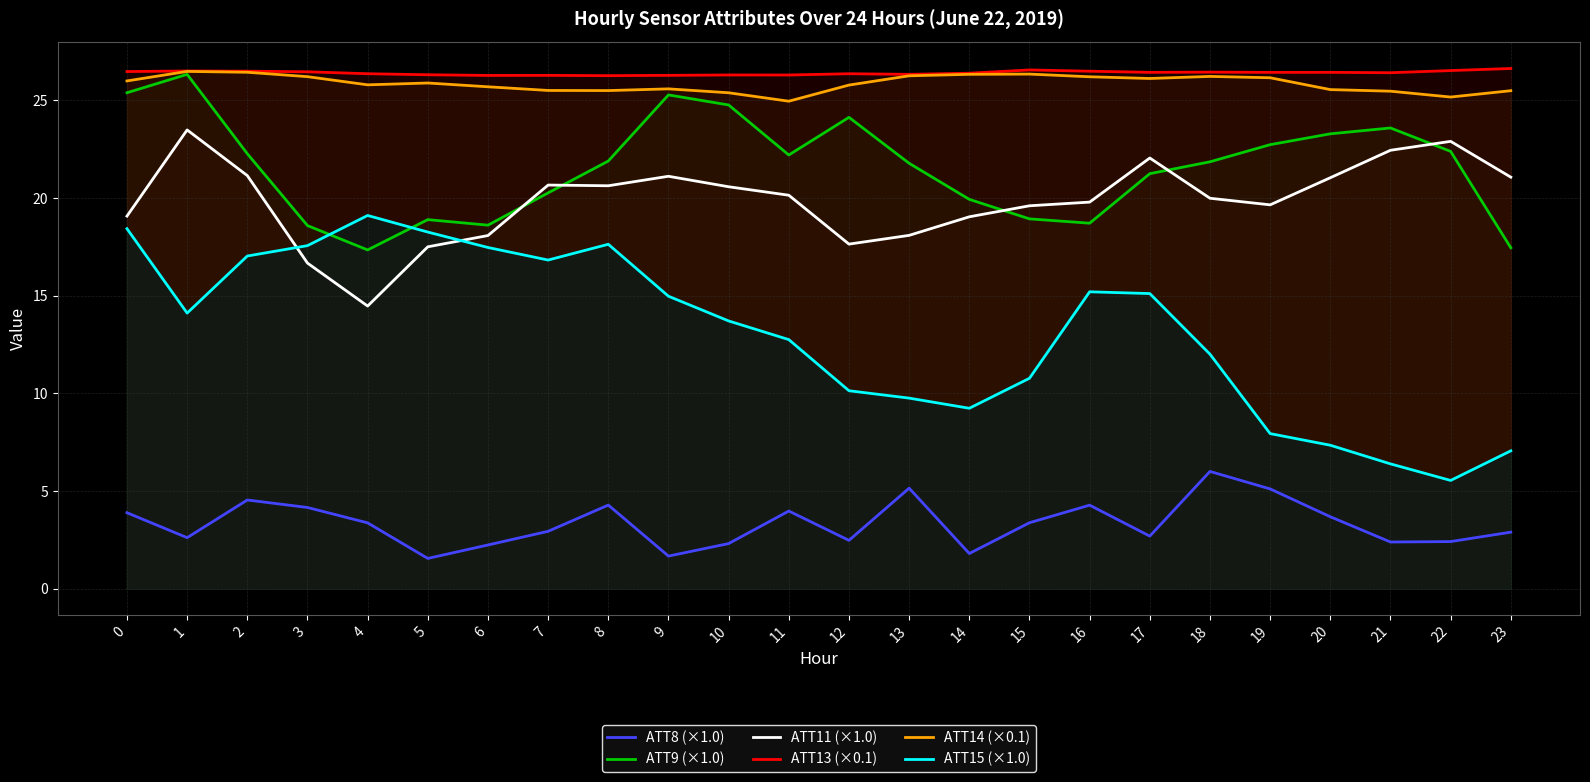

What are all the series names shown in the legend?

ATT8 (×1.0), ATT9 (×1.0), ATT11 (×1.0), ATT13 (×0.1), ATT14 (×0.1), ATT15 (×1.0)